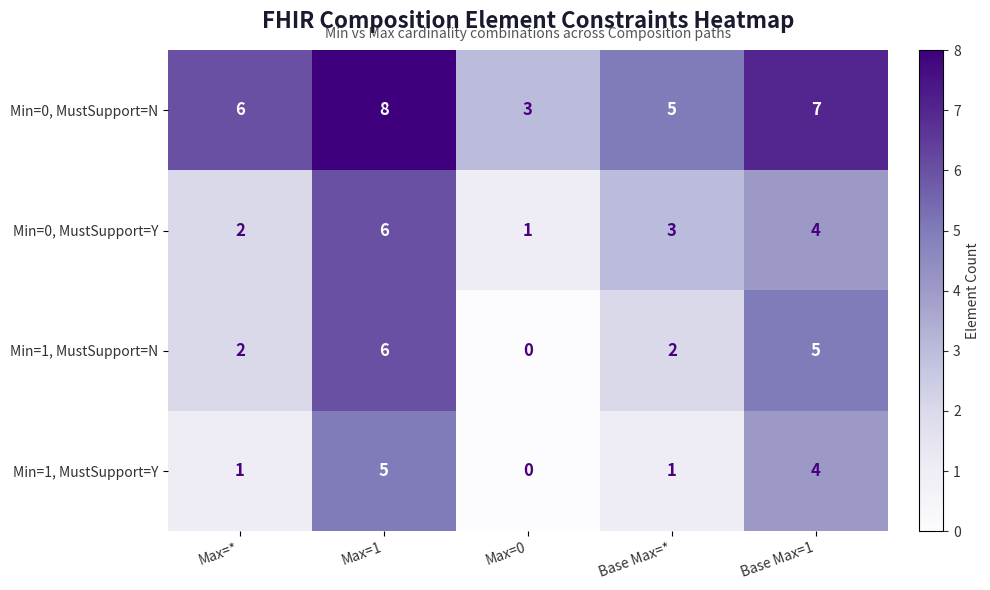

True or false: Min=1, MustSupport=N has a value of 2 at Max=*.

True